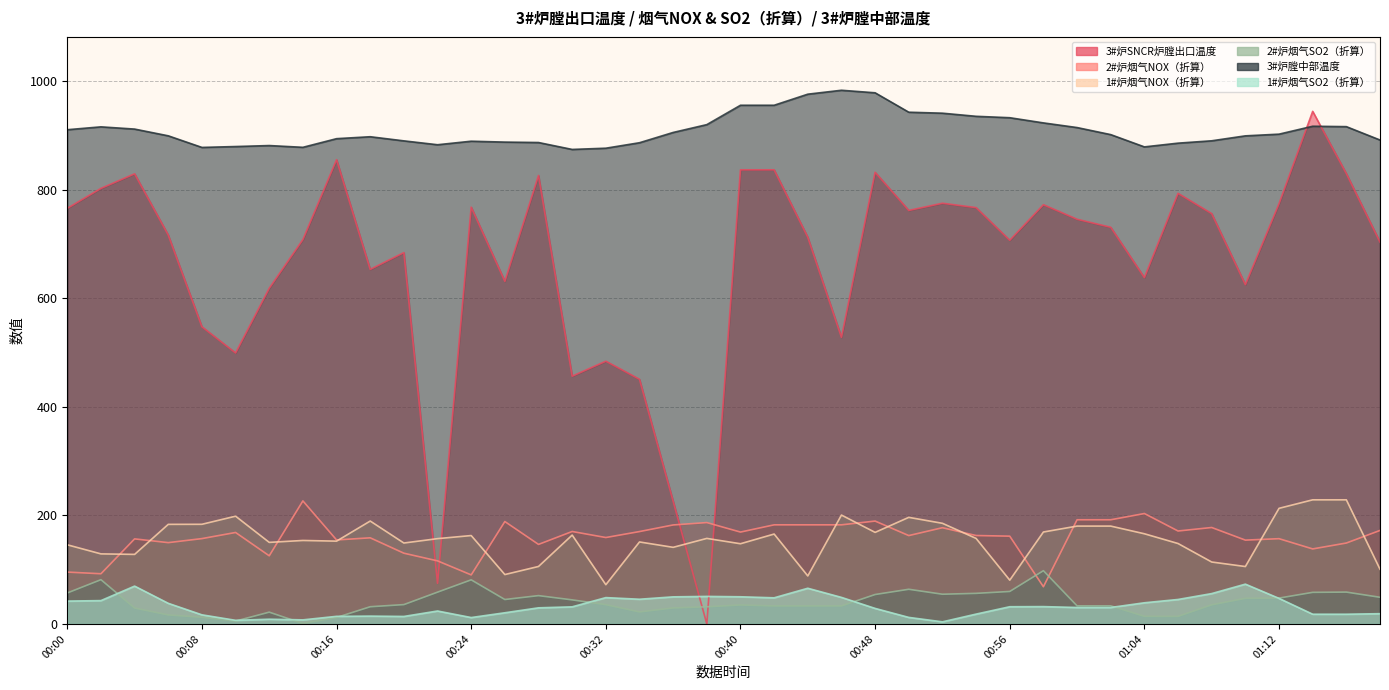

Which label corresponds to the largest value in the chart?

00:46